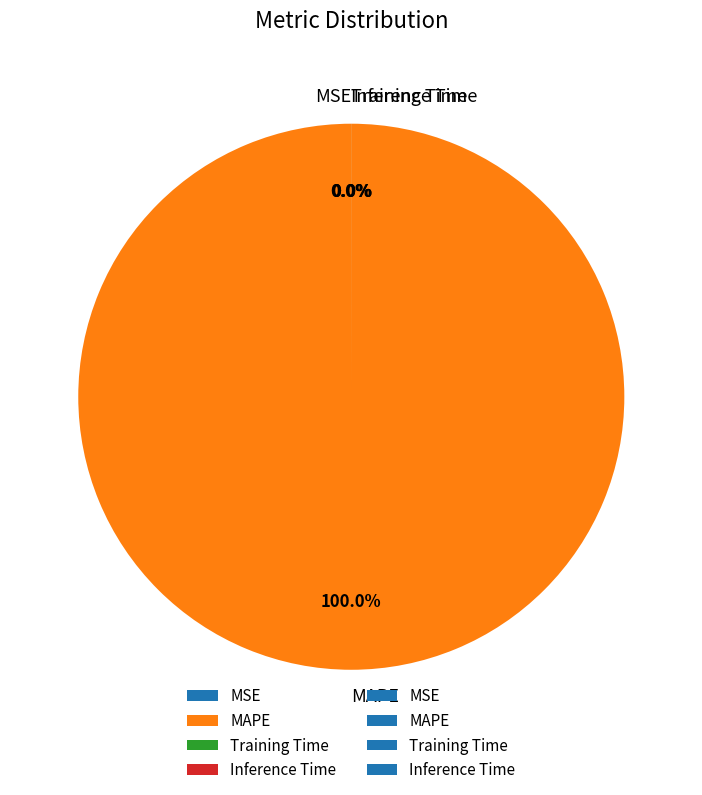

True or false: MSE accounts for 7% of the total.

False